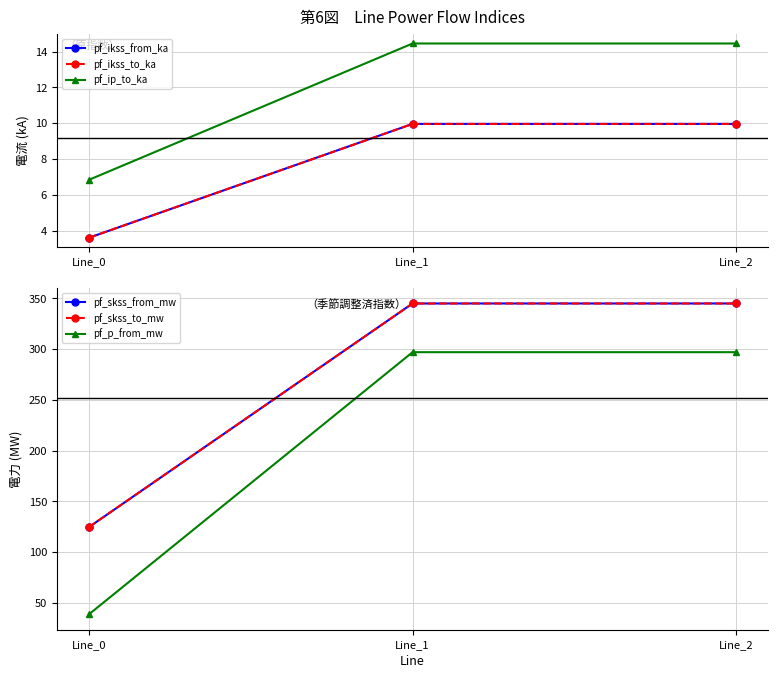

What is the sum of all pf_skss_to_mw values?

814.6